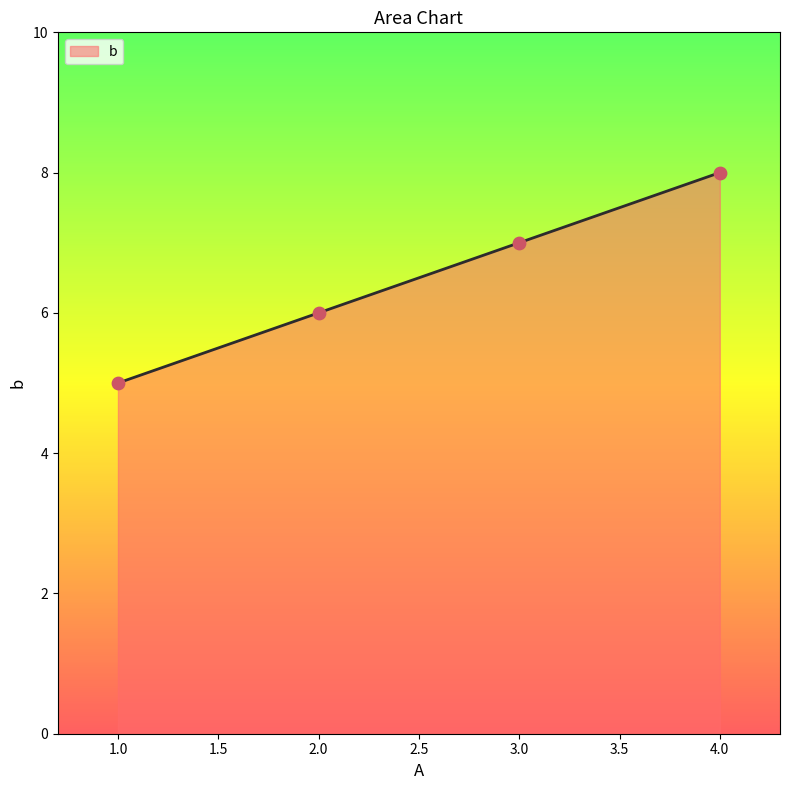

What is the ratio of the value at 1.0 to the value at 4.0?

0.6